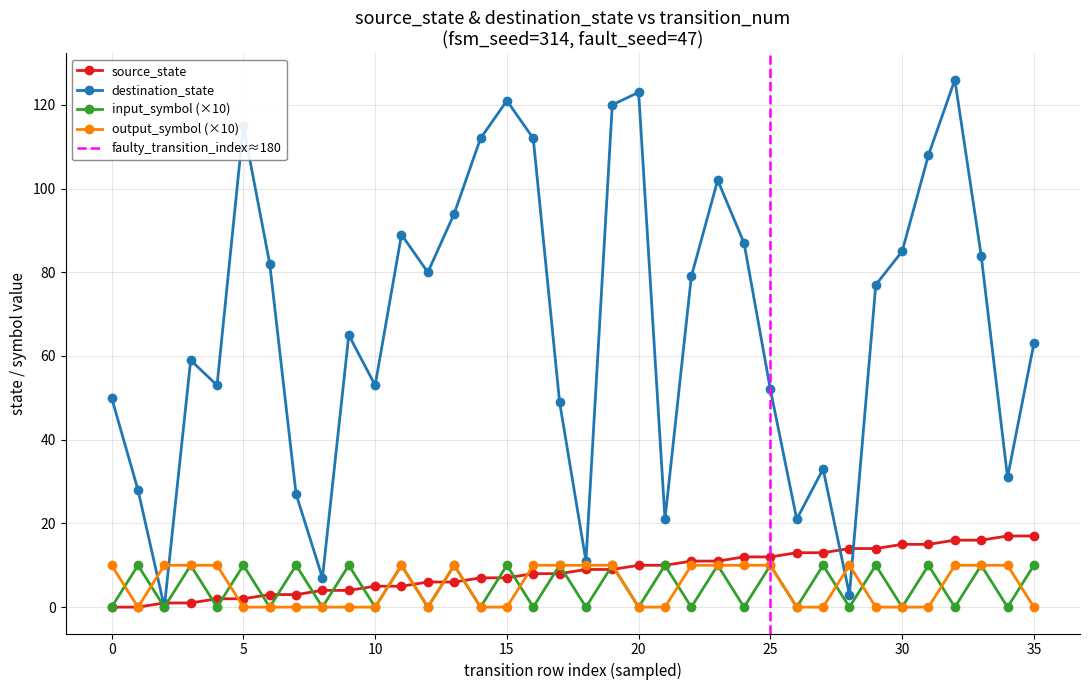

Is it true that destination_state equals 33 at 25?

False